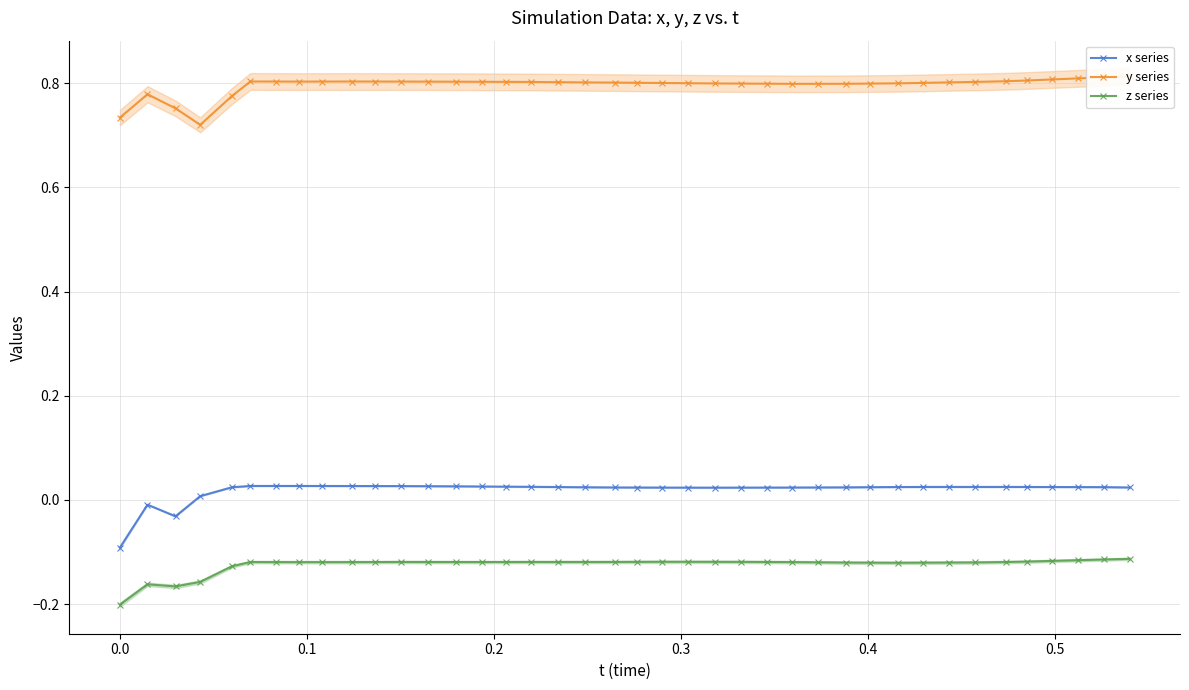

What is the sum of all x series values?

0.8